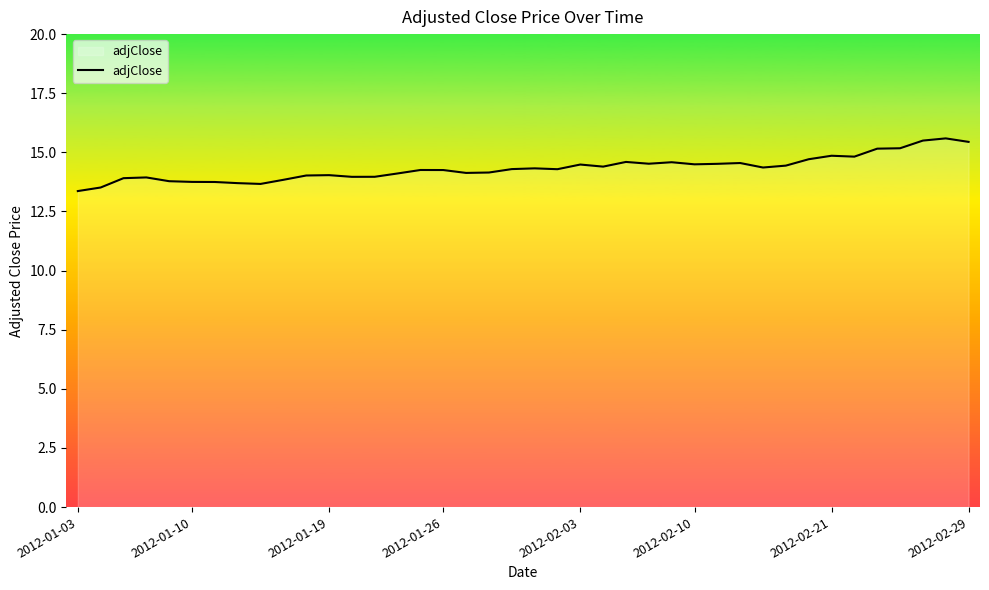

How many lines are shown in the chart?

1